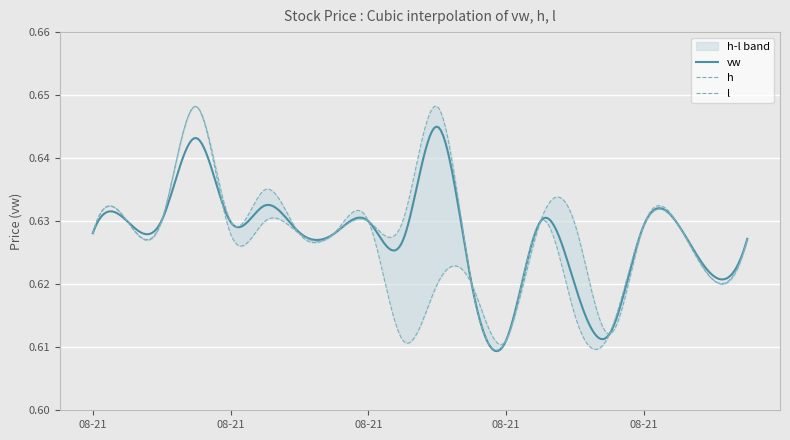

What are all the series names shown in the legend?

vw, h, l